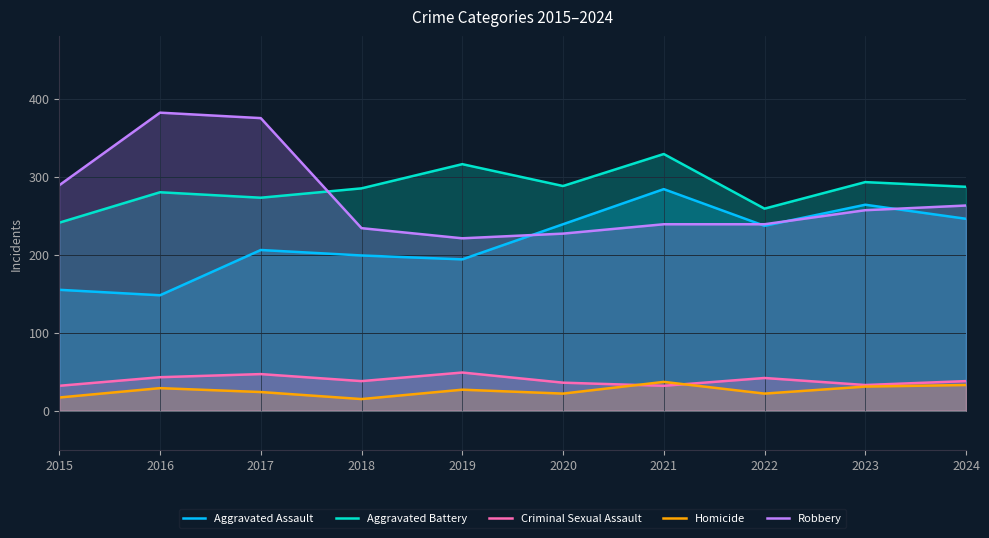

After their last crossing, which series has the higher values: Aggravated Assault or Robbery?

Robbery